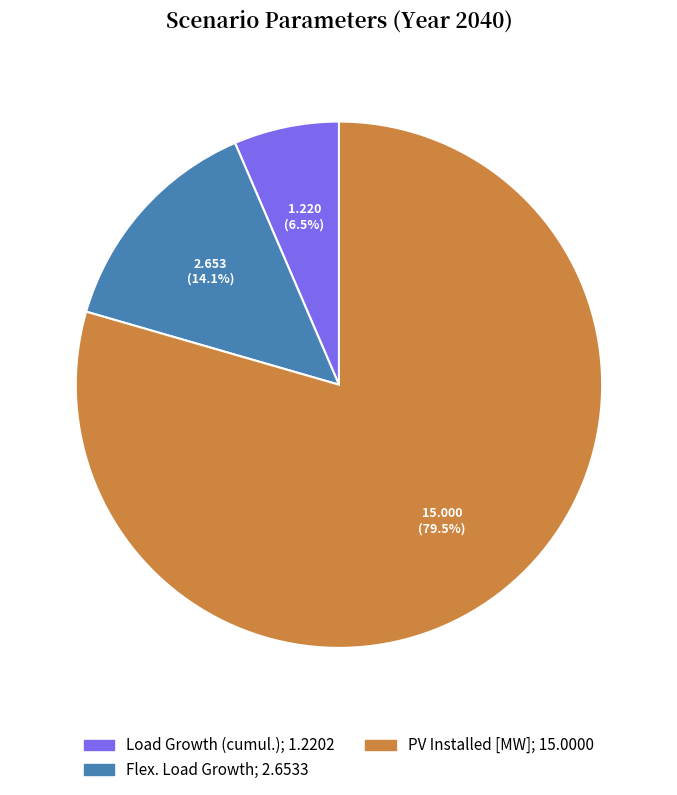

To the nearest percent, what is the difference between the largest and smallest slice percentages?

73%